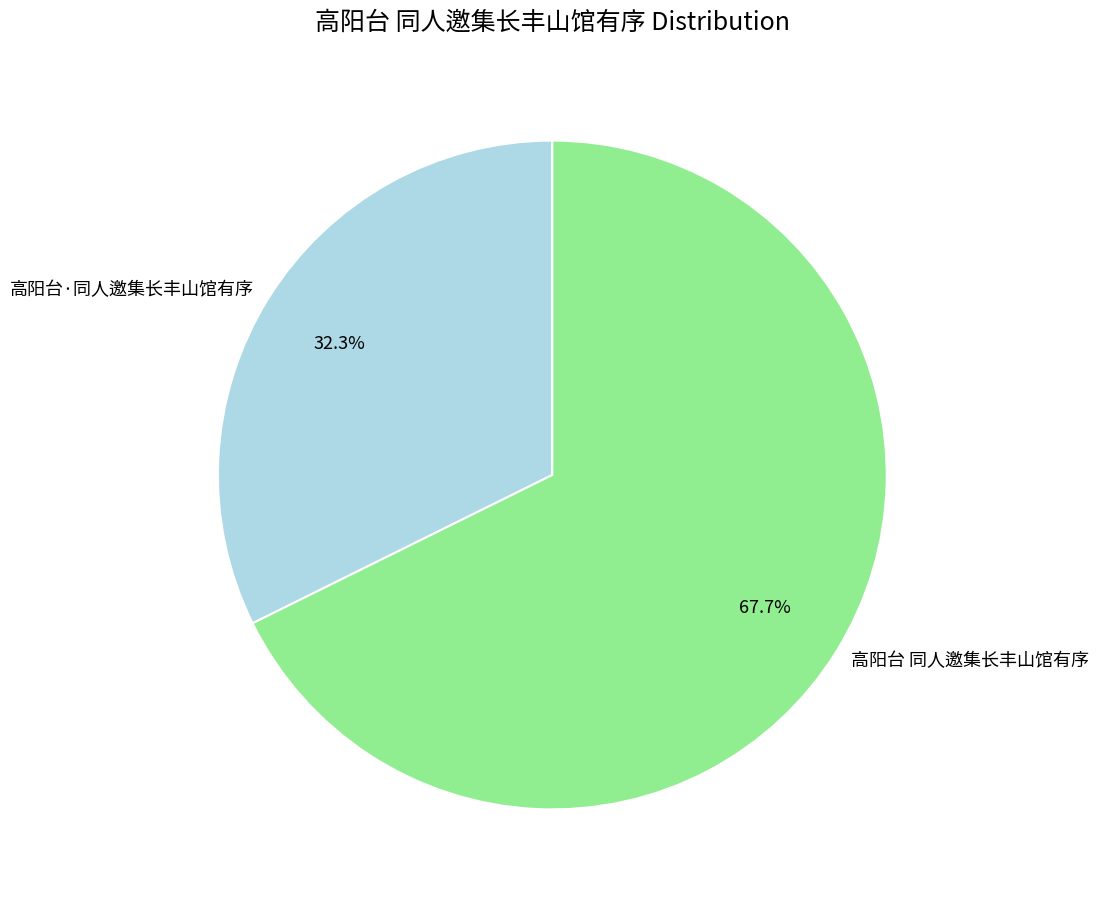

To the nearest percent, what is the difference between the 高阳台·同人邀集长丰山馆有序 and 高阳台 同人邀集长丰山馆有序 slice percentages?

35%